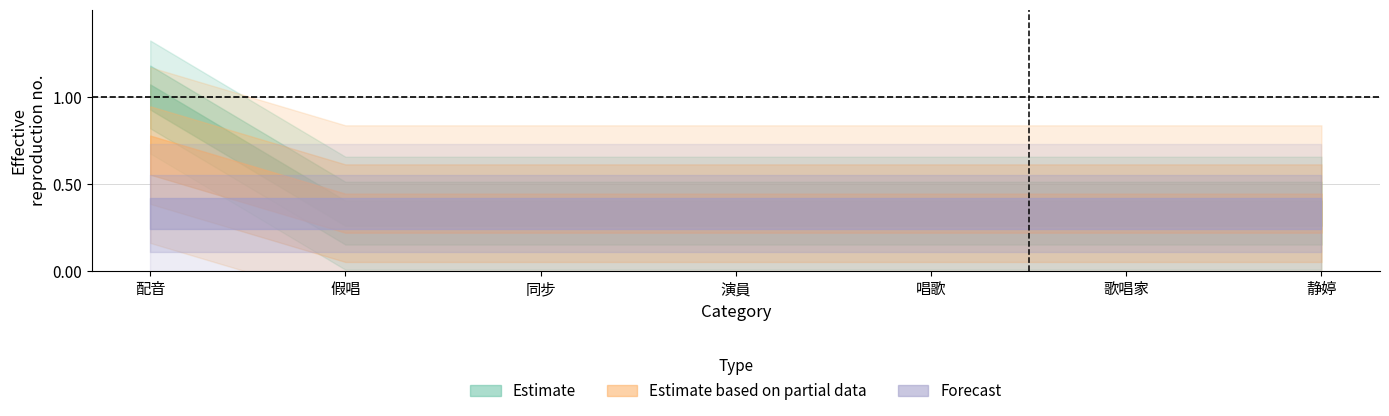

True or false: Estimate and Forecast cross at least once.

False